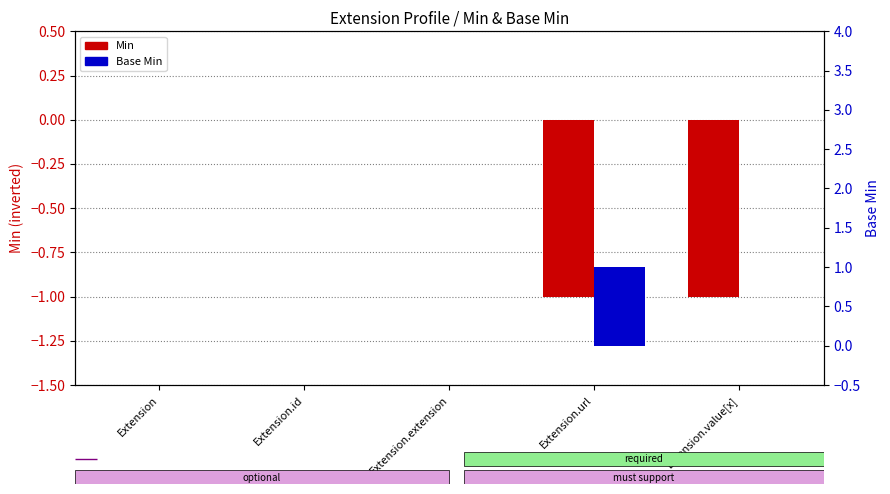

Does the chart contain any negative values?

Yes